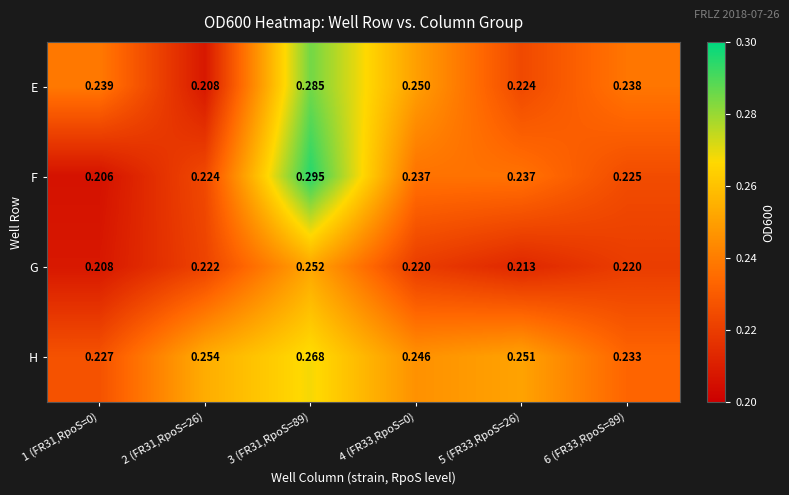

Which series has the widest spread of values?

F